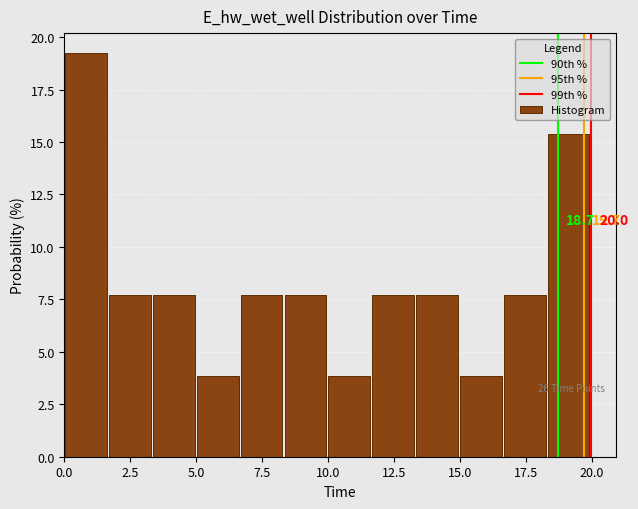

Read against the x-axis, roughly where is the centre of the tallest bar?

1.0